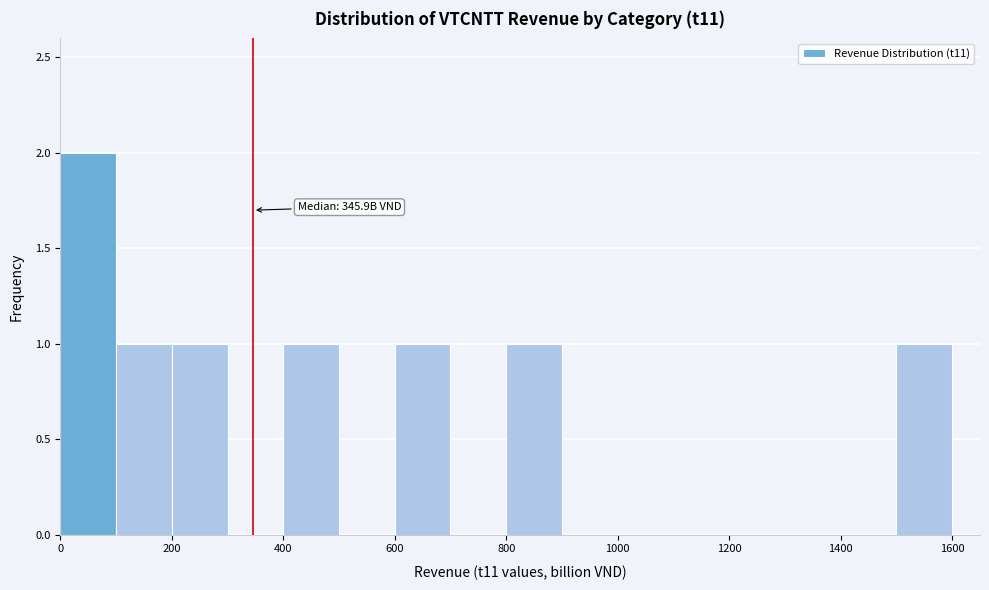

Over which range of the x-axis is the bar tallest?

0 to 100